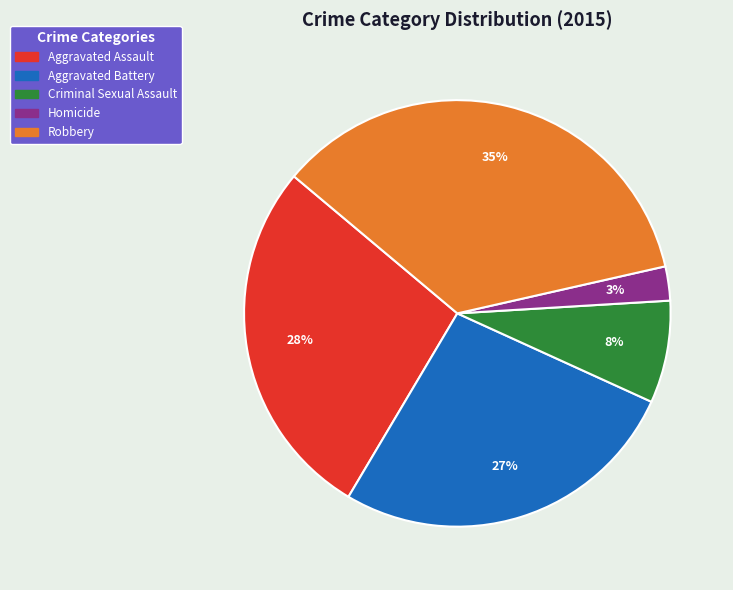

Is there any slice that represents more than half of the pie?

No